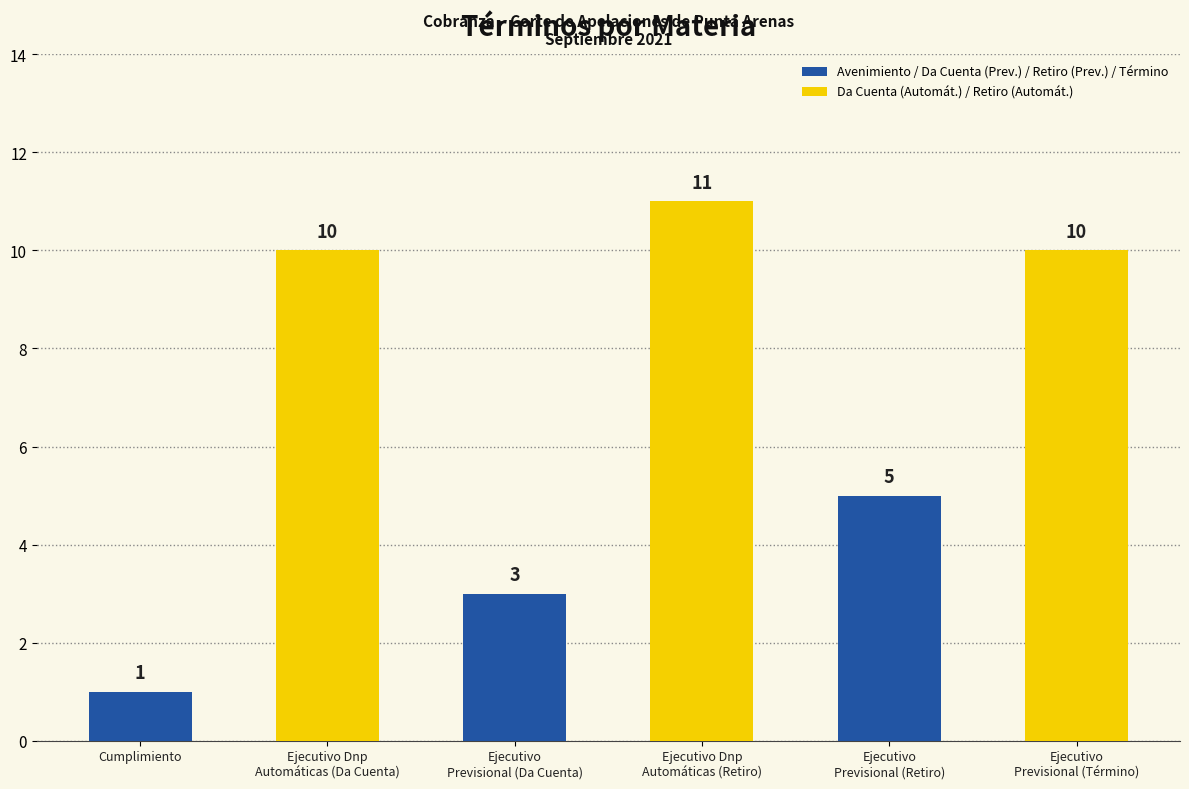

Rank the categories by value from highest to lowest.

Ejecutivo Dnp
Automáticas (Retiro), Ejecutivo Dnp
Automáticas (Da Cuenta), Ejecutivo
Previsional (Término), Ejecutivo
Previsional (Retiro), Ejecutivo
Previsional (Da Cuenta), Cumplimiento